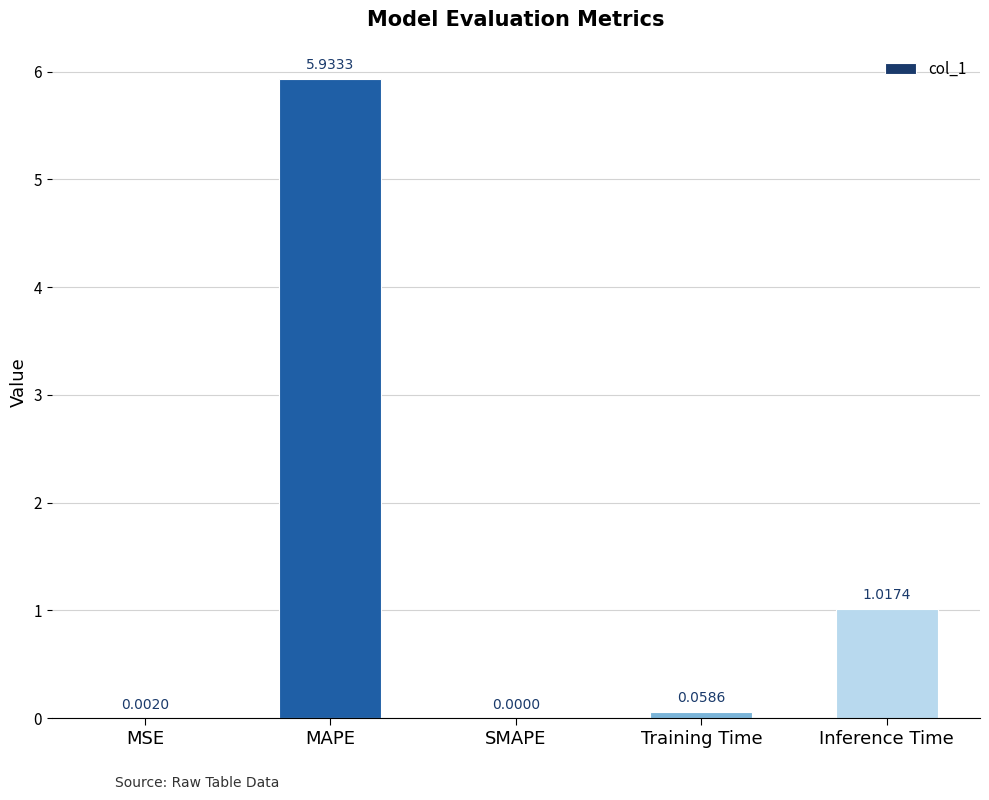

At which label is the value closest to 2?

Inference Time